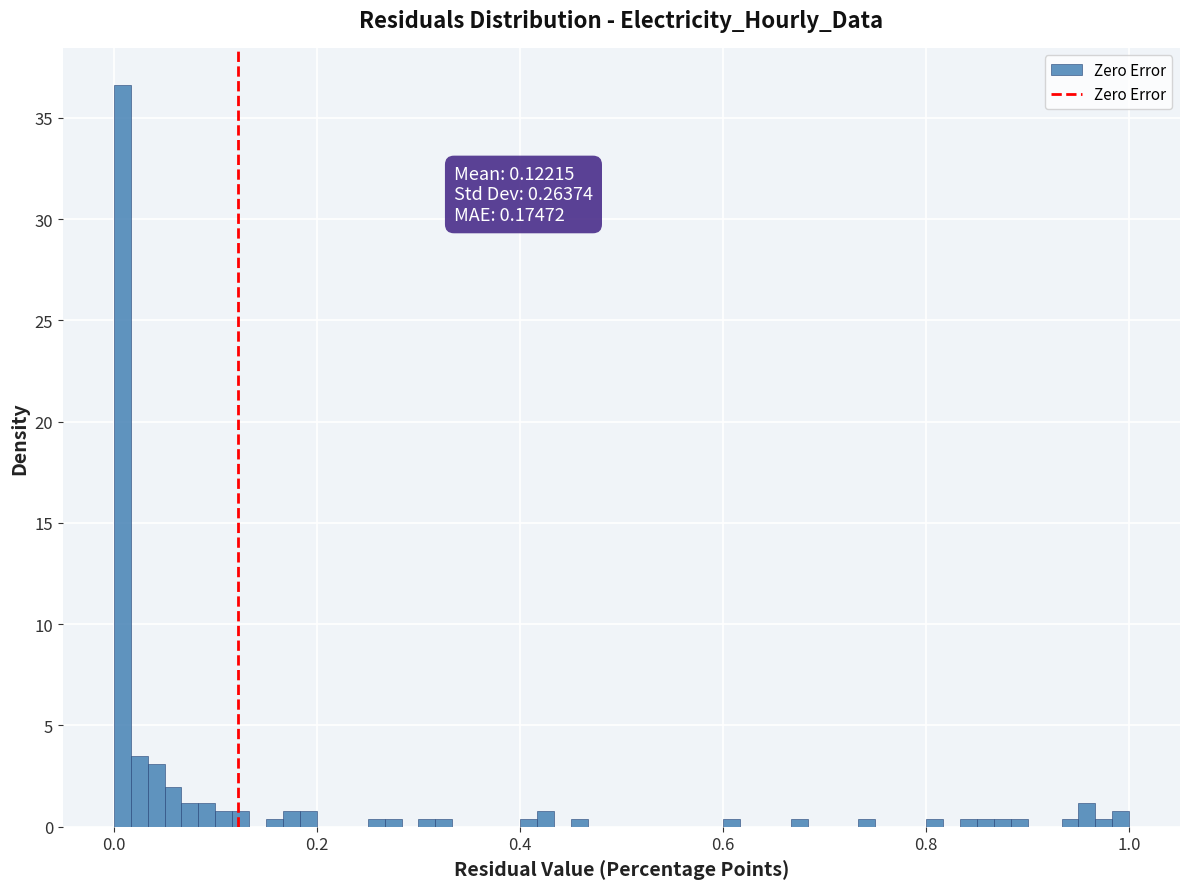

Around what value on the x-axis is the tallest bar? Give the approximate position of its centre, as read against the axis.

0.00